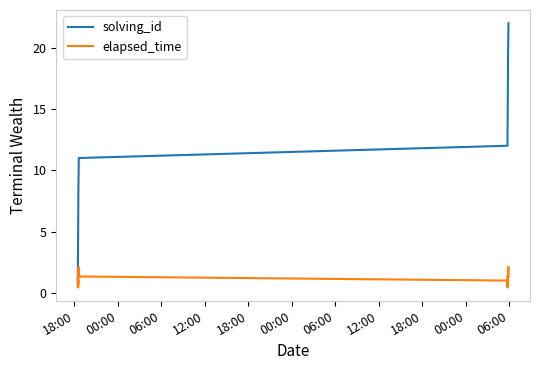

Which series has the largest range (max minus min)?

solving_id